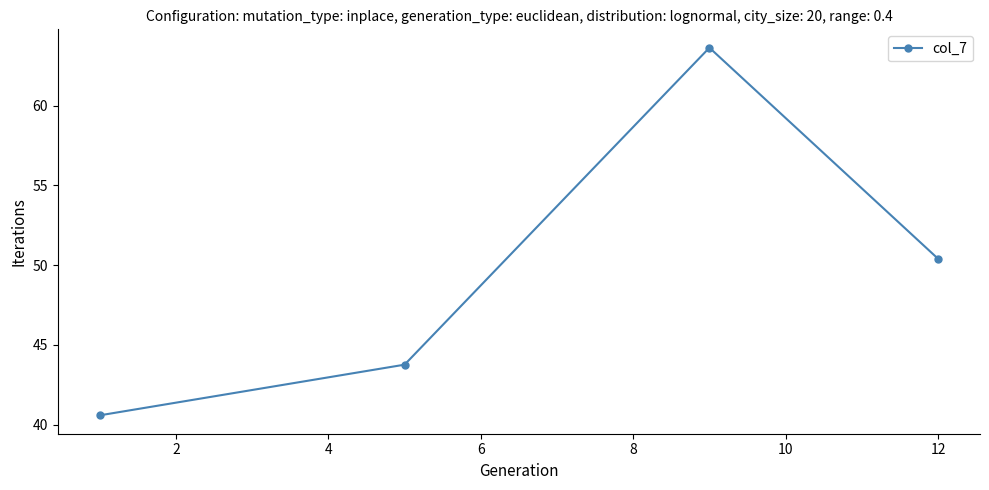

How many interior local peaks (higher than both neighbors) does the data have?

1